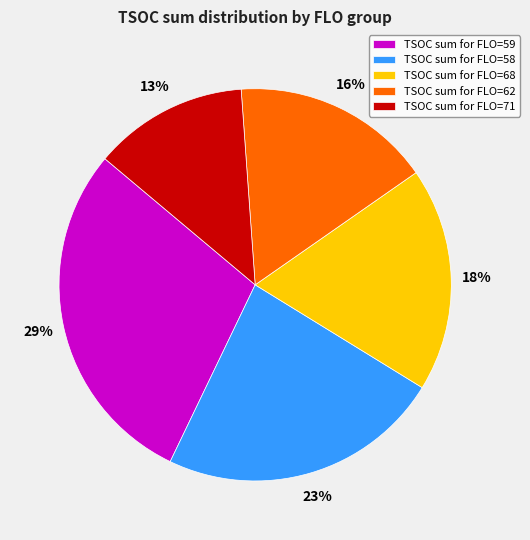

Which slice is the smallest?

TSOC sum for FLO=71